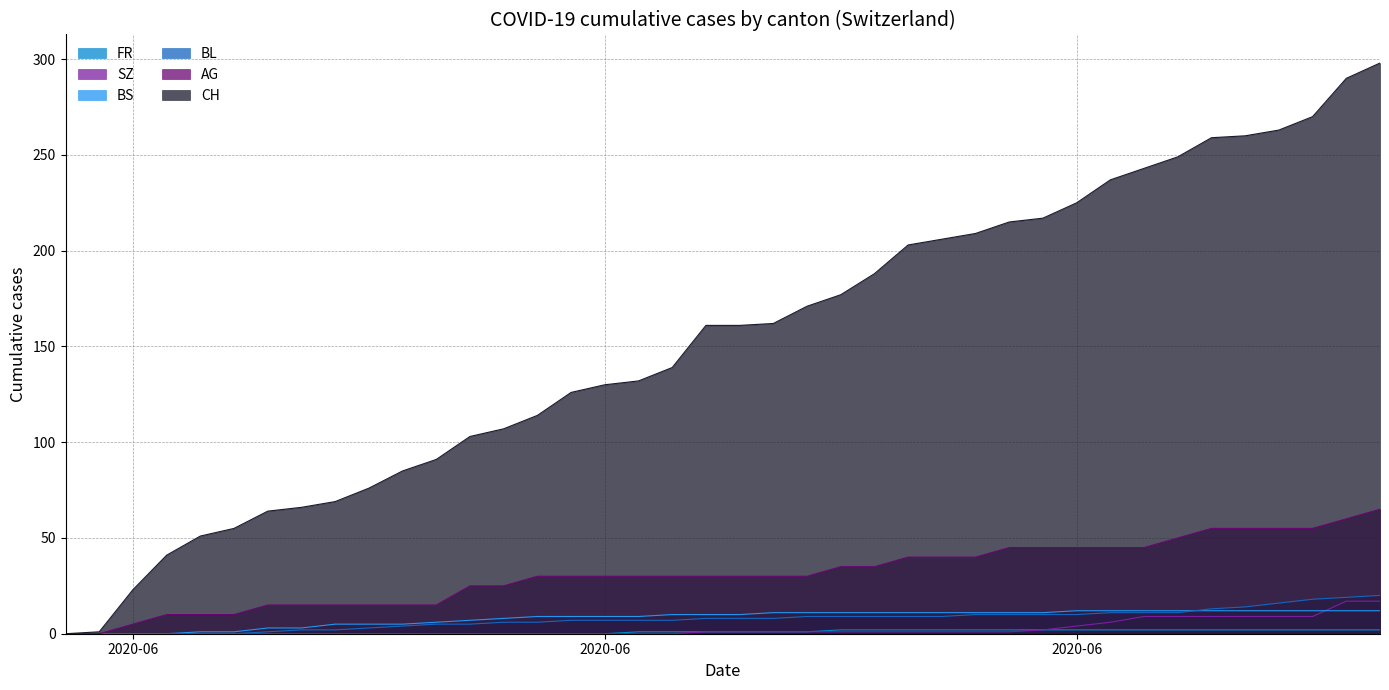

Does the chart have visible grid lines?

Yes